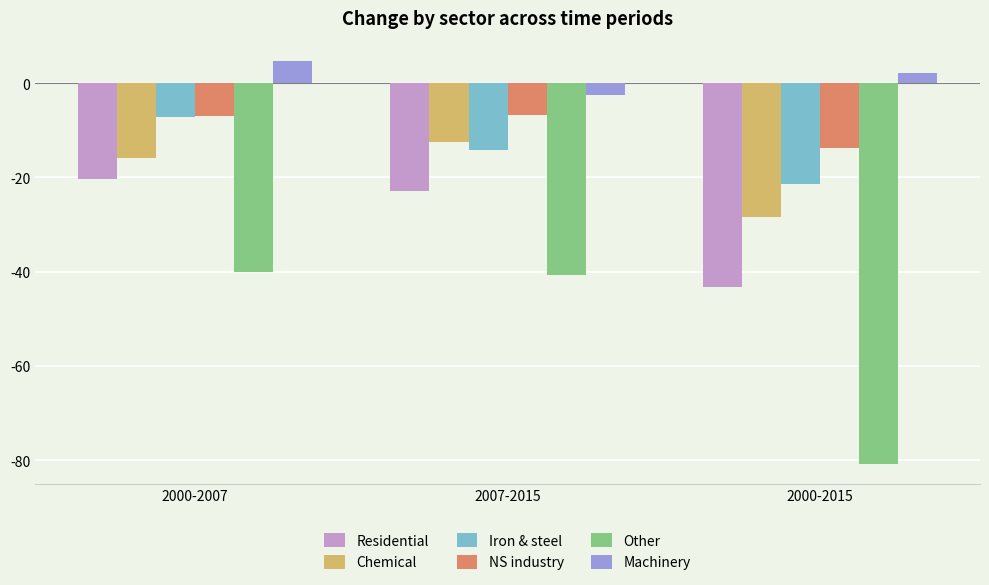

What is the smallest value displayed?

-80.9